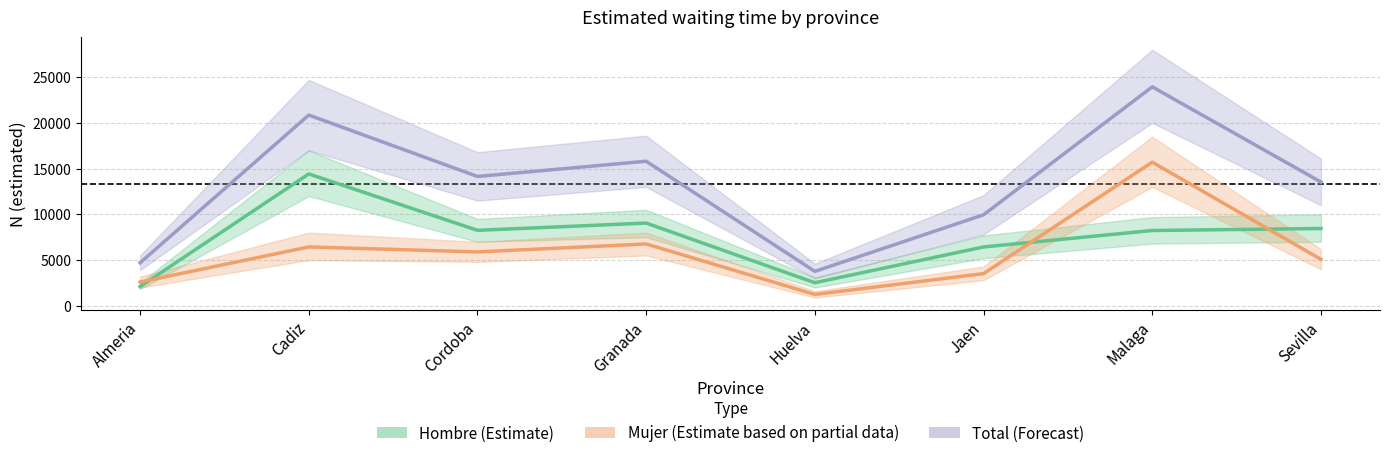

What are all the series names shown in the legend?

Hombre (Estimate), Mujer (Estimate based on partial data), Total (Forecast)